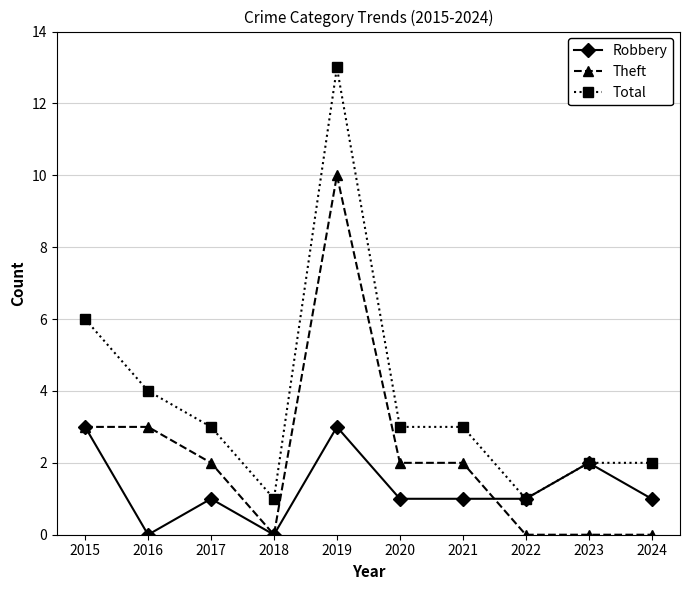

Where is the first local minimum for Robbery?

2016